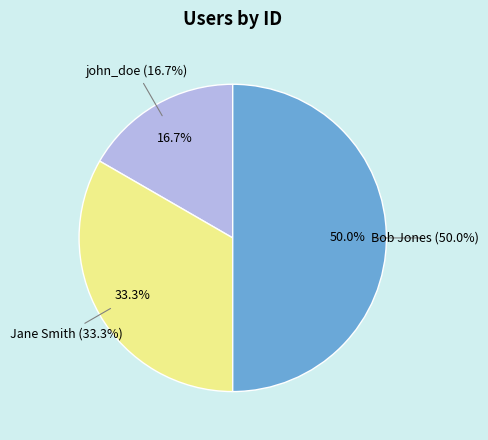

To the nearest percent, what is the combined percentage of Bob Jones and john_doe?

67%